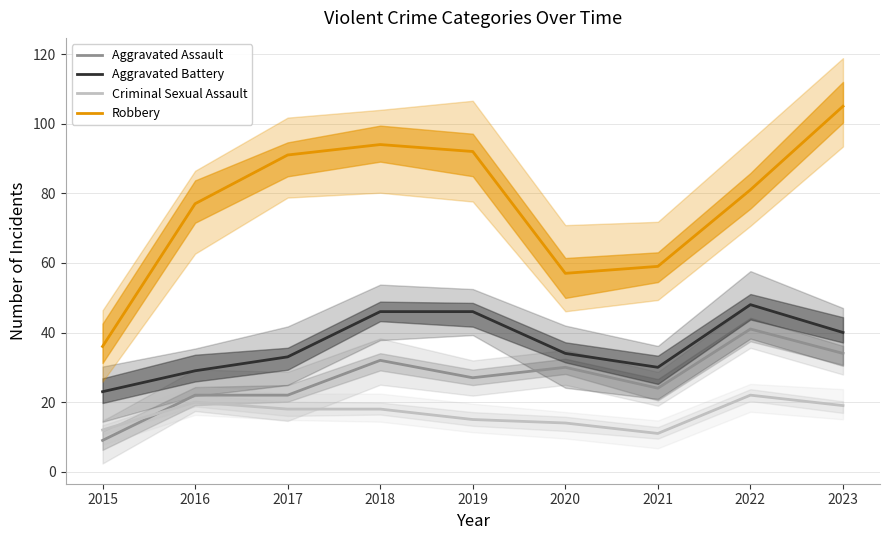

Reading right to left, list all the values displayed in this chart.

Aggravated Assault: 2023=34	2022=41	2021=24	2020=30	2019=27	2018=32	2017=22	2016=22	2015=9
Aggravated Battery: 2023=40	2022=48	2021=30	2020=34	2019=46	2018=46	2017=33	2016=29	2015=23
Criminal Sexual Assault: 2023=19	2022=22	2021=11	2020=14	2019=15	2018=18	2017=18	2016=20	2015=12
Robbery: 2023=105	2022=81	2021=59	2020=57	2019=92	2018=94	2017=91	2016=77	2015=36